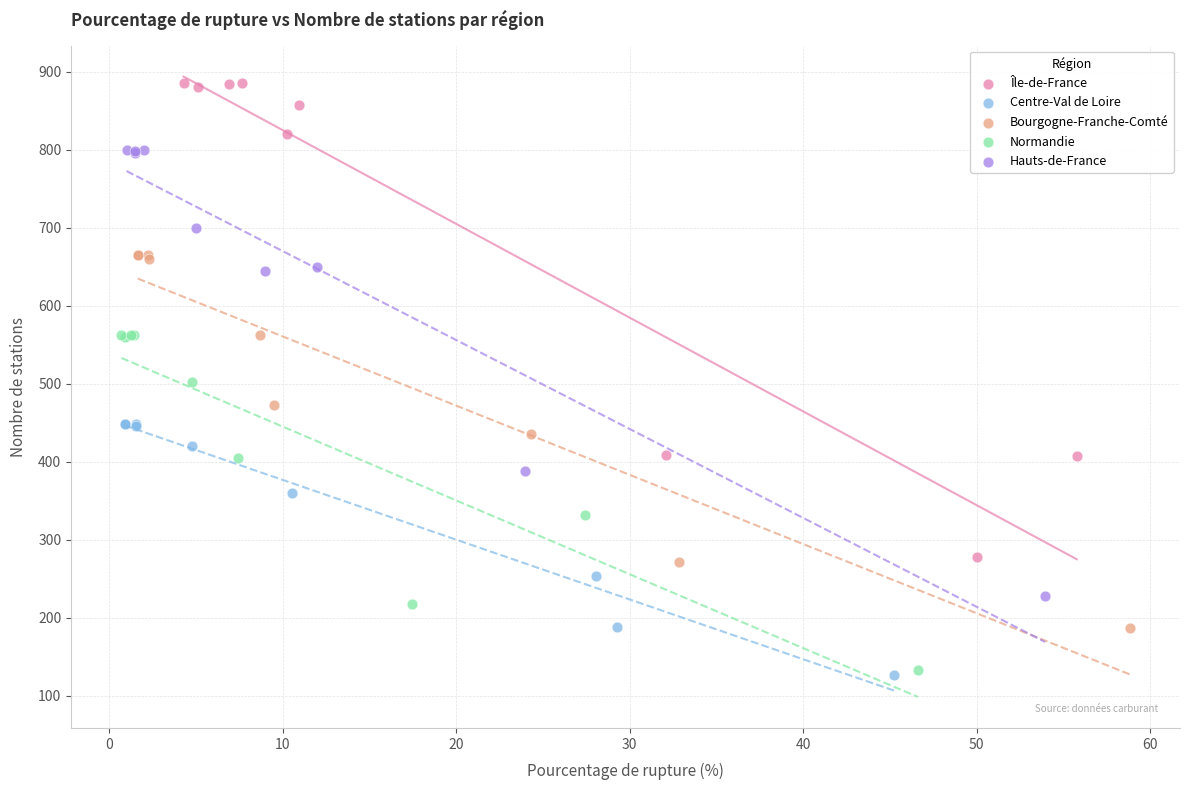

Which series reaches the maximum Y coordinate?

Île-de-France